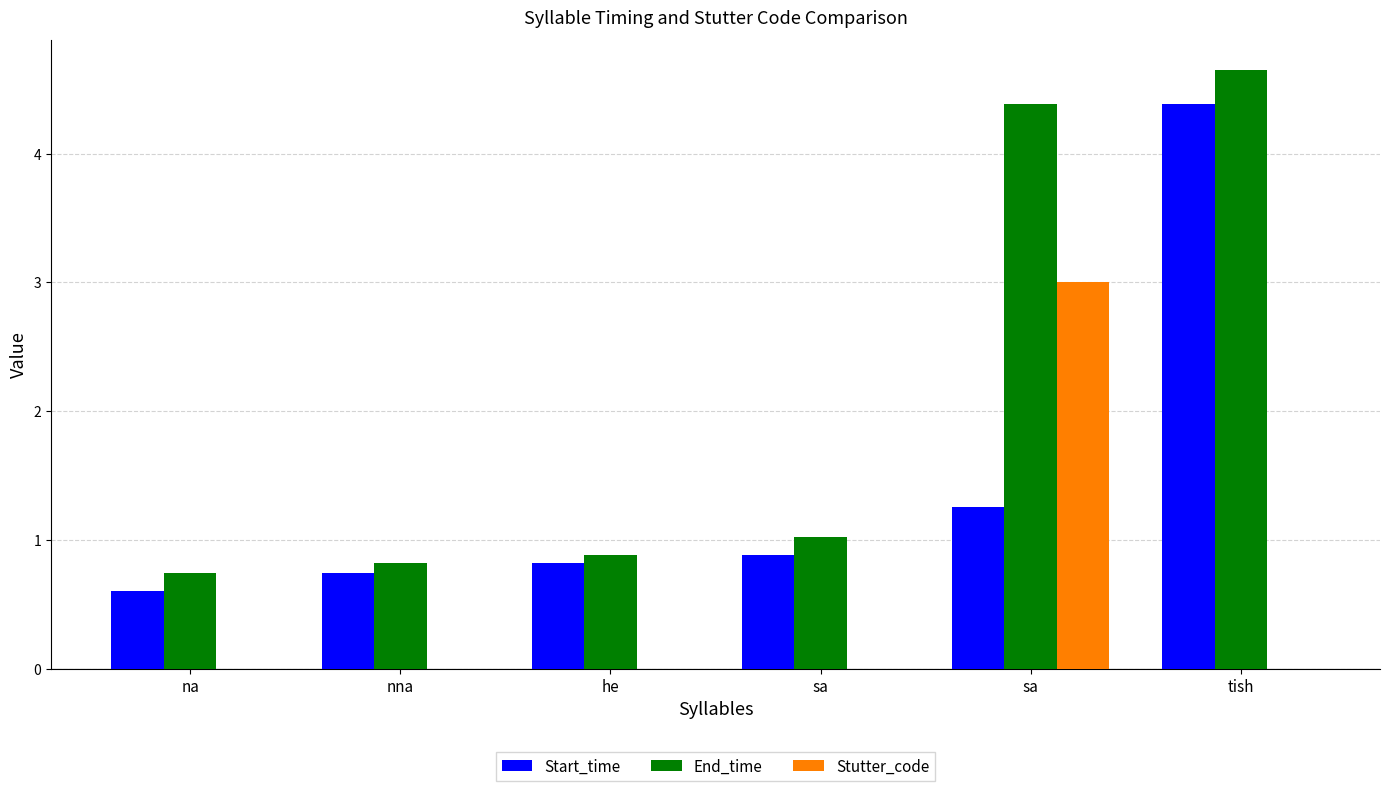

At how many categories does at least one series exceed 0?

6